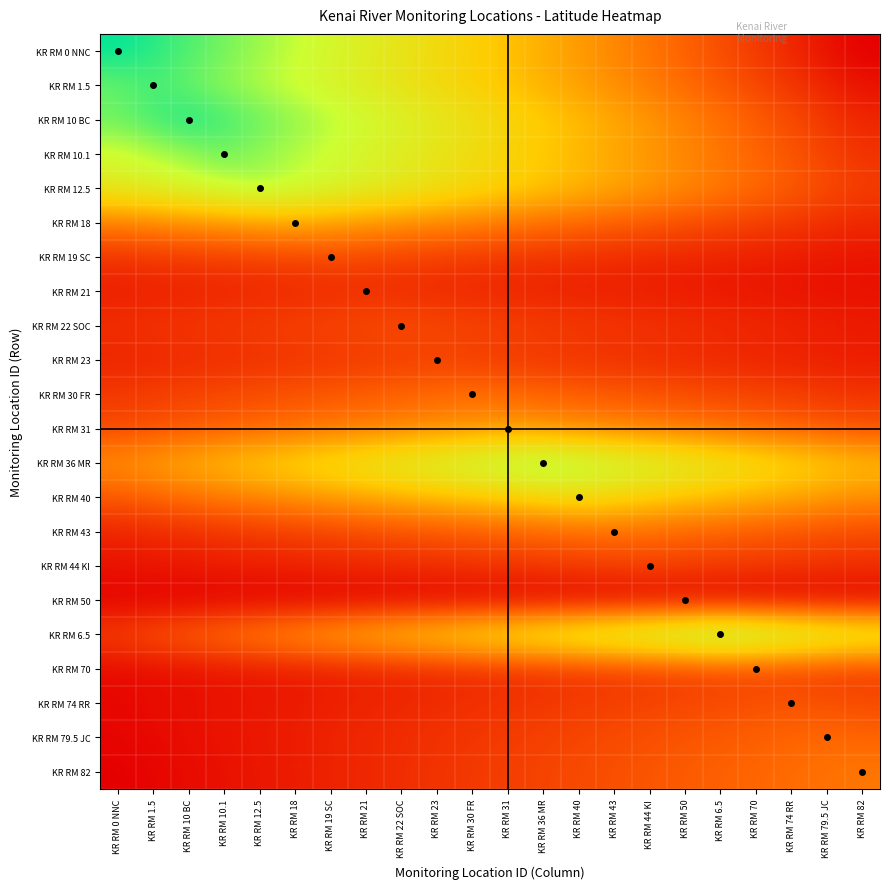

What is the smallest value displayed?

60.5